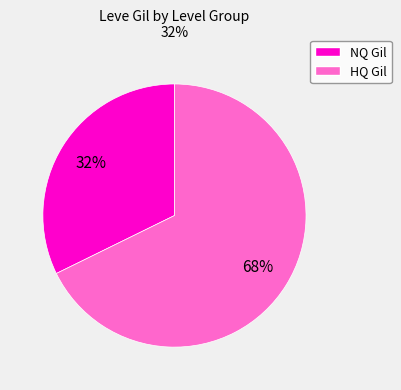

To the nearest percent, what is the average slice percentage?

50%